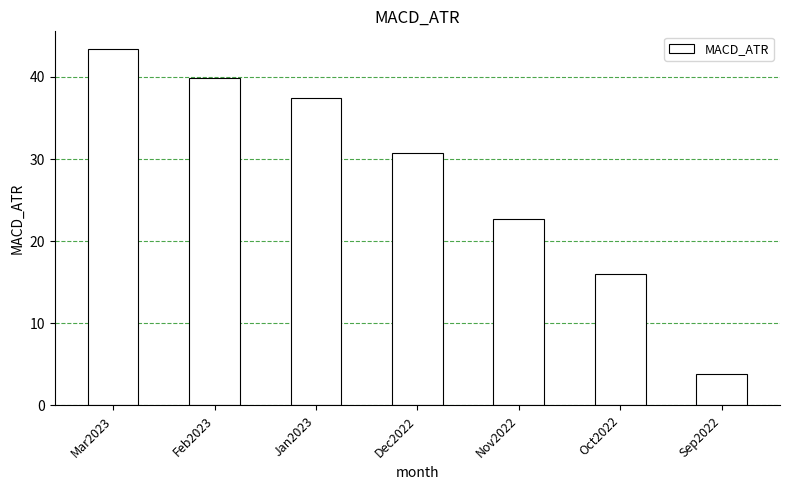

What is the difference between the maximum and second lowest values?

27.4